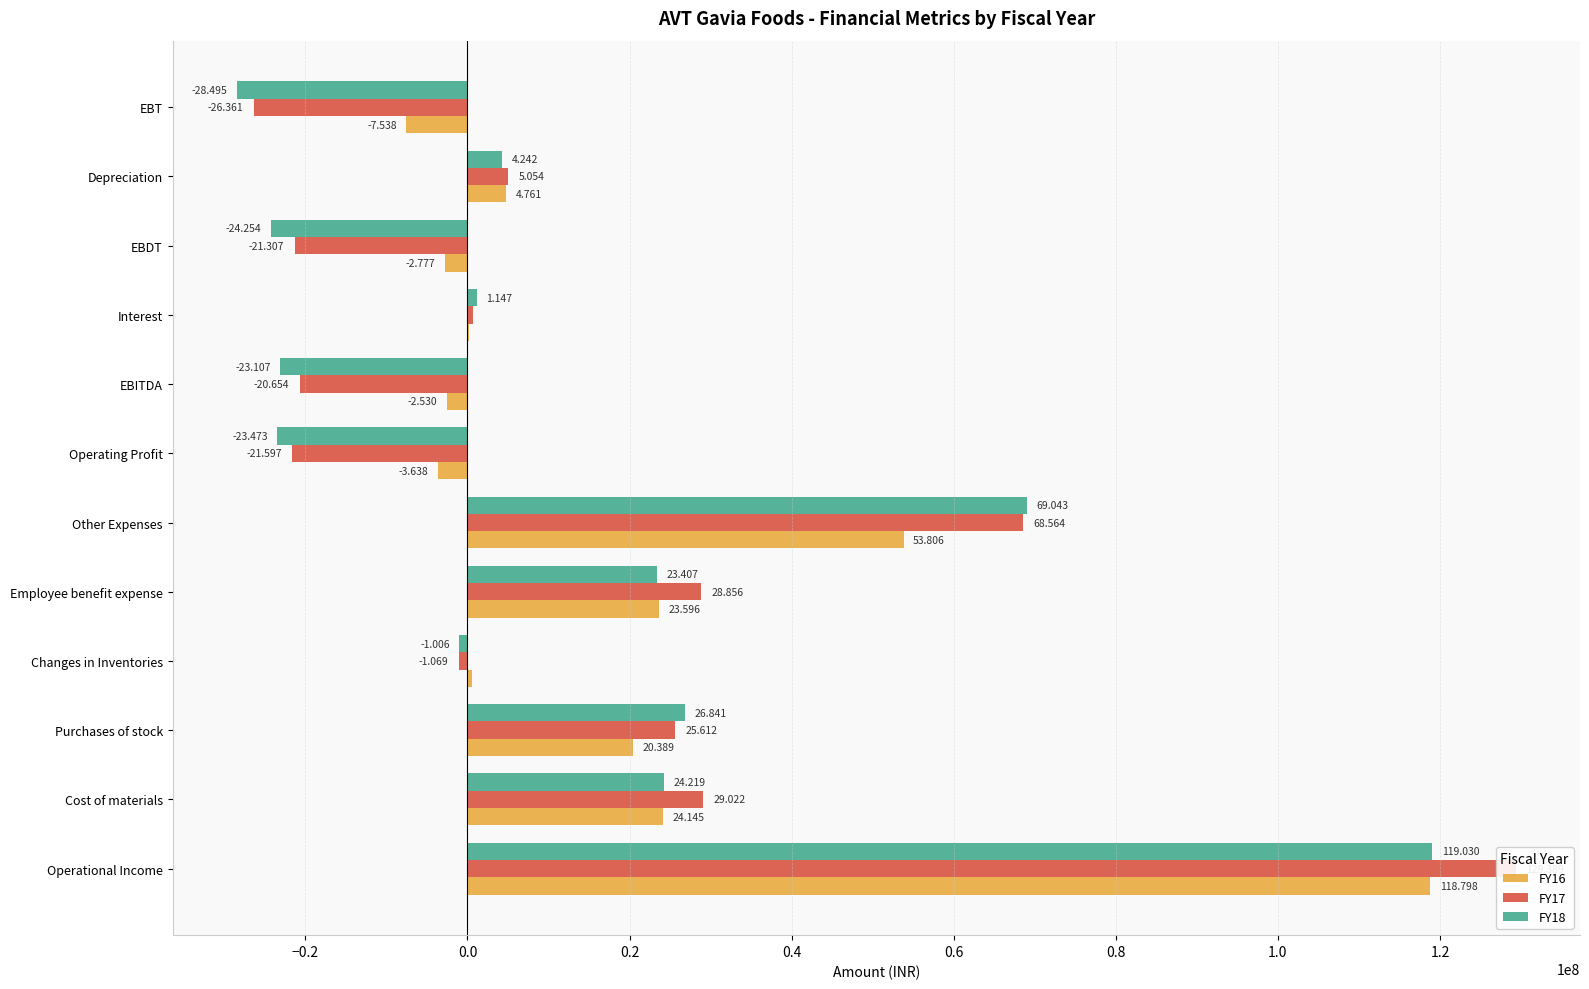

What is the maximum value for FY16?

118798401